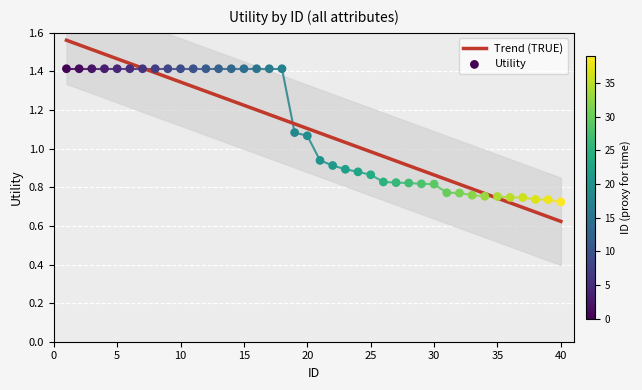

What is the change in value from 13 to 23?

-0.5